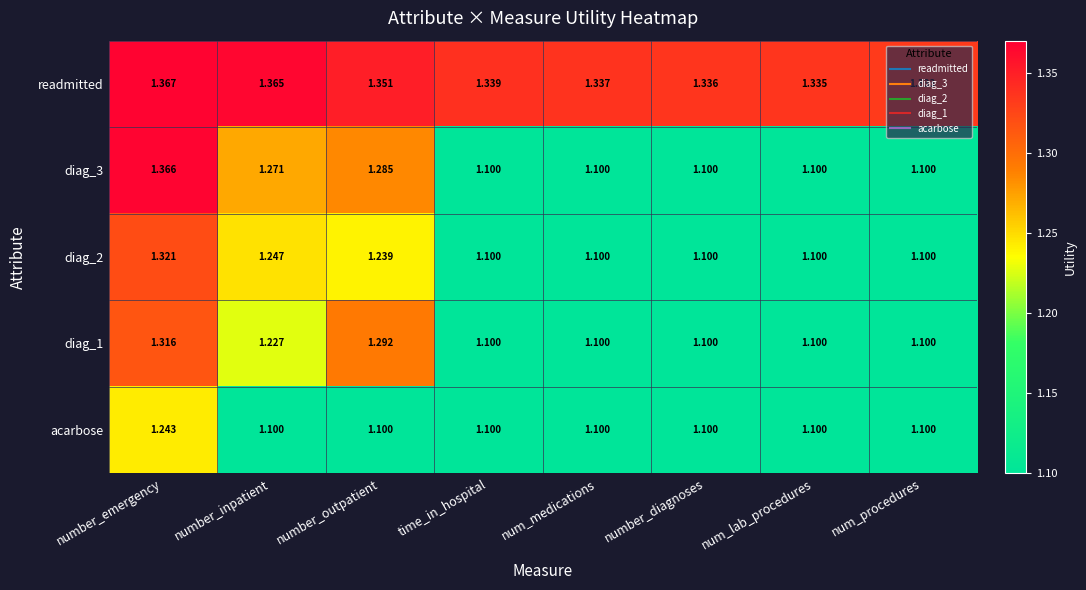

Where is readmitted nearest to the value 1?

num_procedures